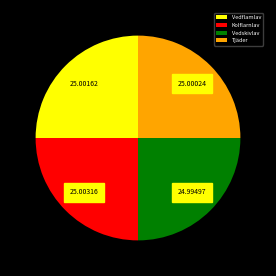

Count the number of slices in the pie.

4